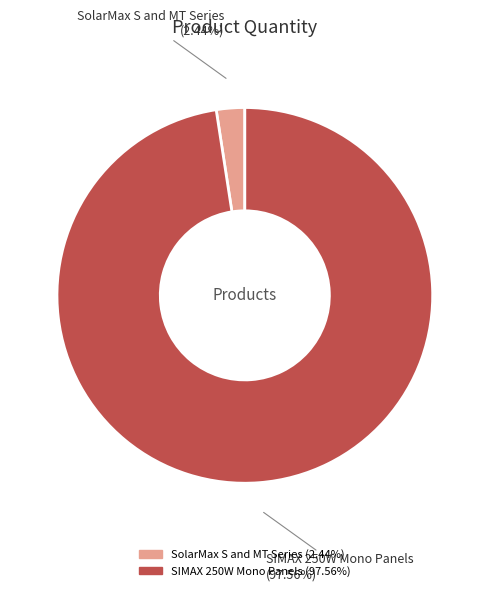

To the nearest percent, what percentage of the pie is SIMAX 250W Mono Panels?

98%